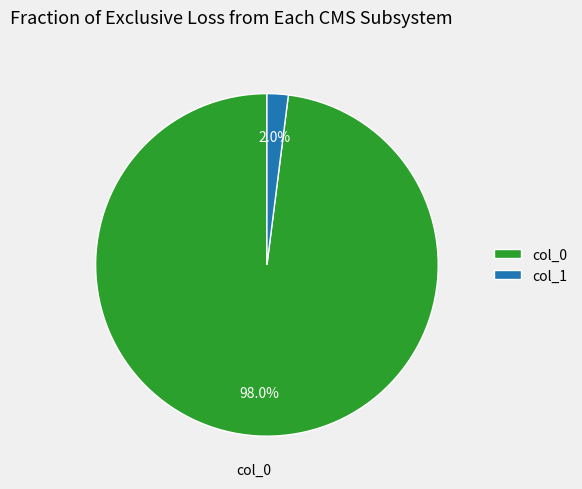

What portion of the pie excludes col_0?

2.0%